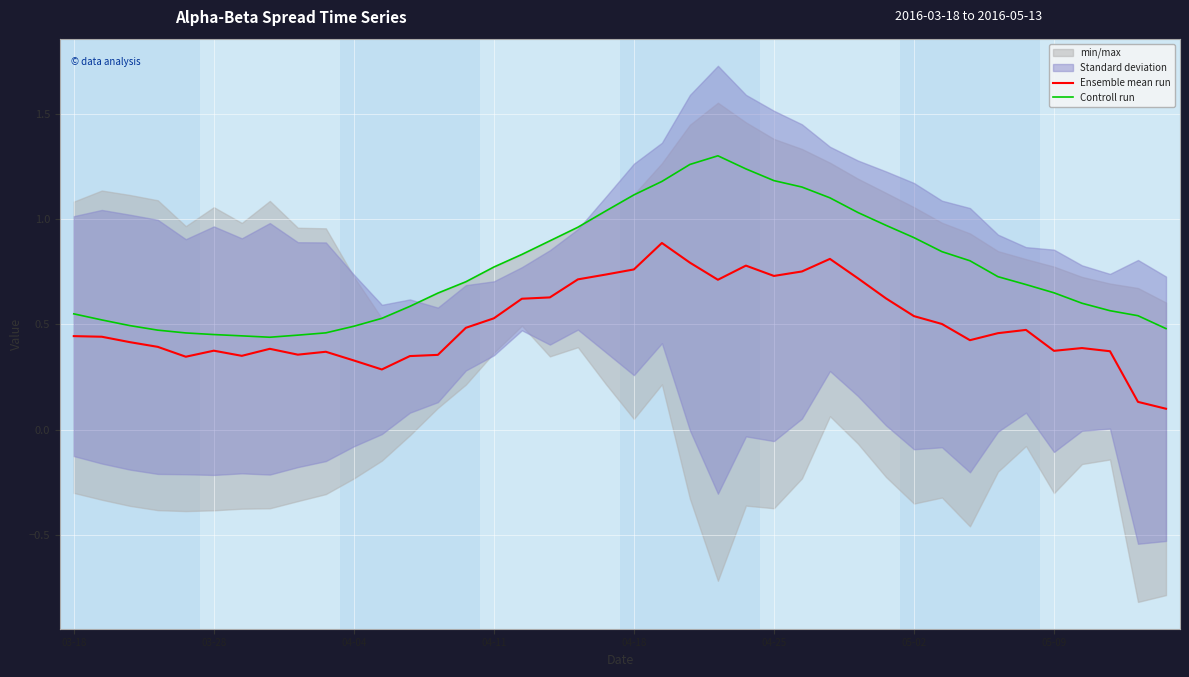

What is the maximum value for Ensemble mean run?

0.9